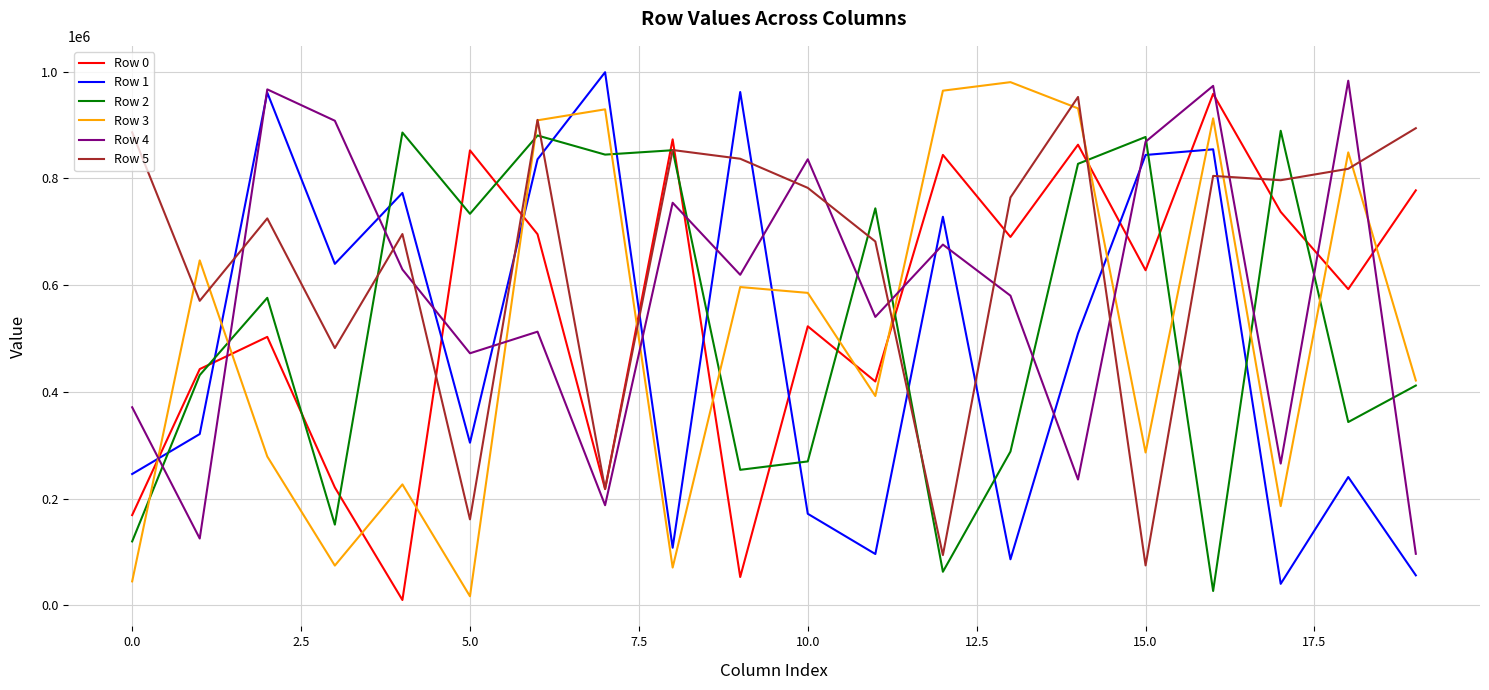

Which series has the largest total across all categories?

Row 5